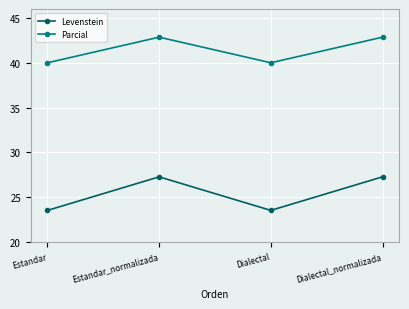

What is the lowest value of the Levenstein series?

23.5